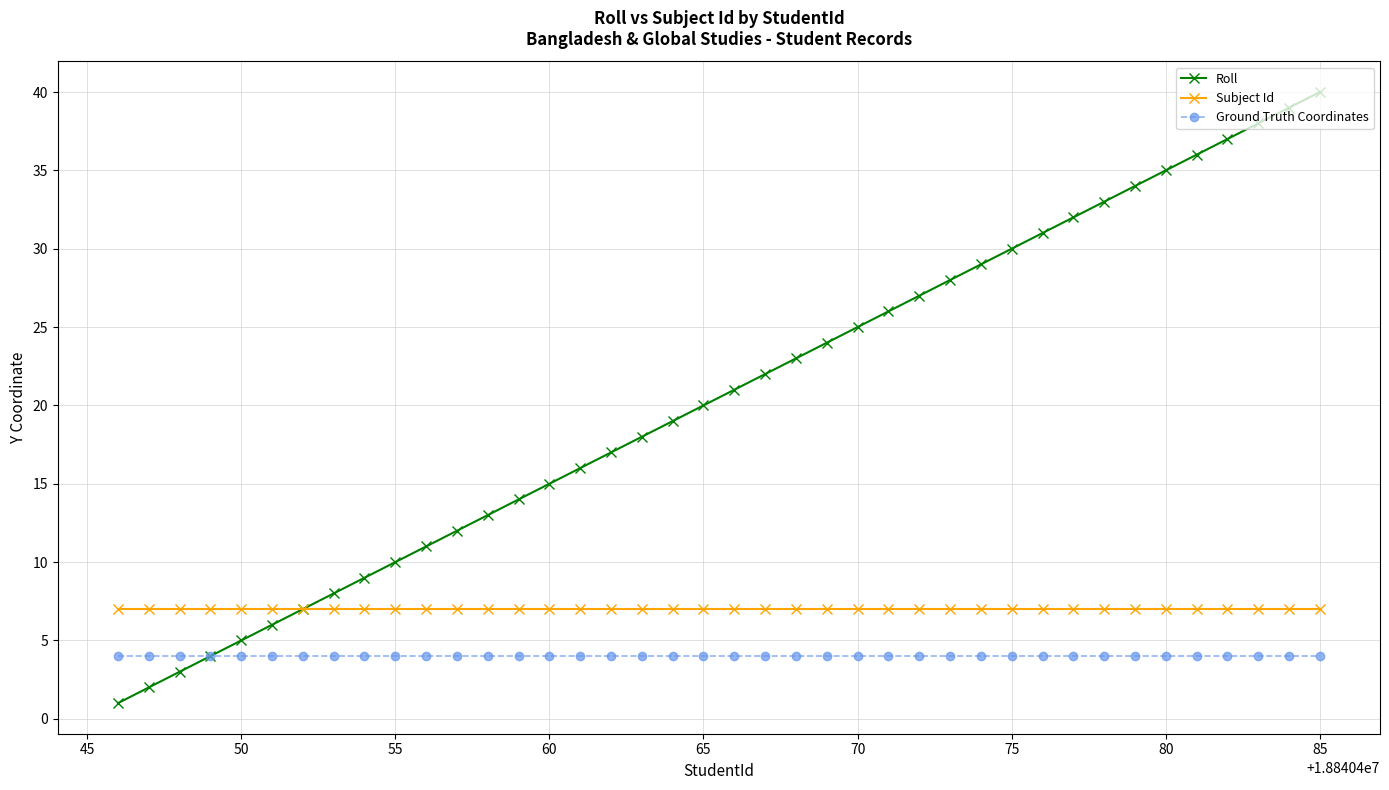

True or false: Subject Id and Ground Truth Coordinates intersect in this chart.

False